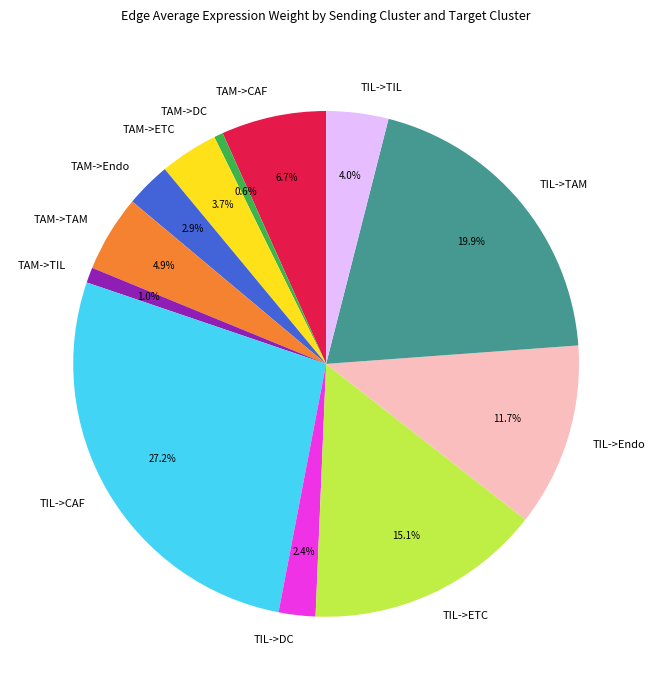

True or false: TIL->Endo accounts for 6% of the total.

False